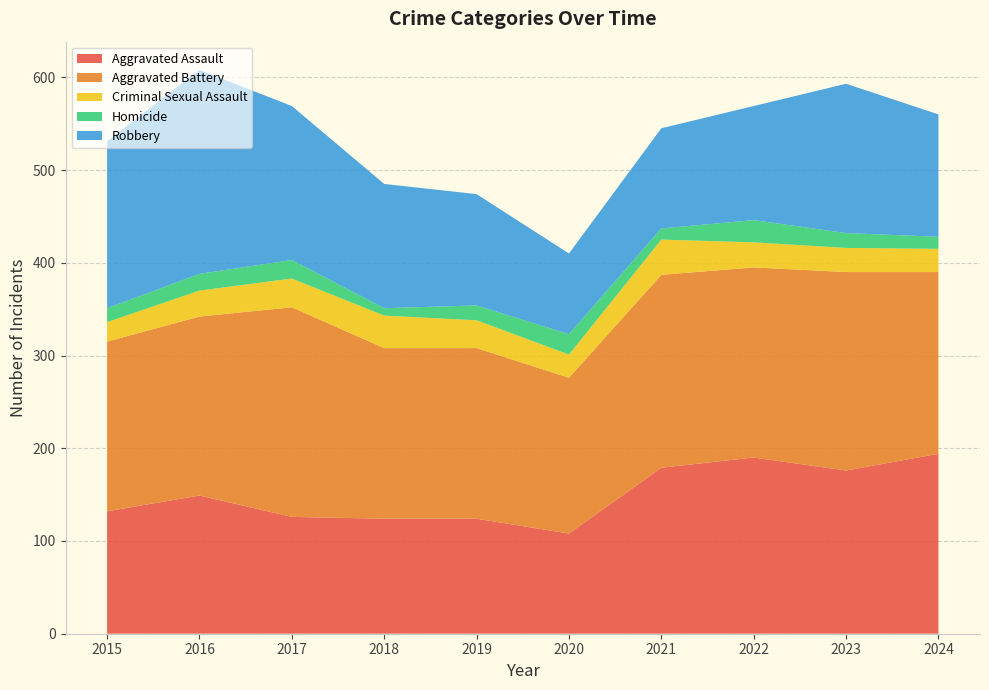

Reading left to right, extract all data points from this chart.

Aggravated Assault: 132	149	126	124	124	108	179	190	176	194
Aggravated Battery: 183	193	226	184	184	168	208	205	214	196
Criminal Sexual Assault: 21	28	31	35	30	25	38	27	26	25
Homicide: 15	18	20	8	16	22	12	24	16	13
Robbery: 180	220	166	134	120	87	108	123	161	132